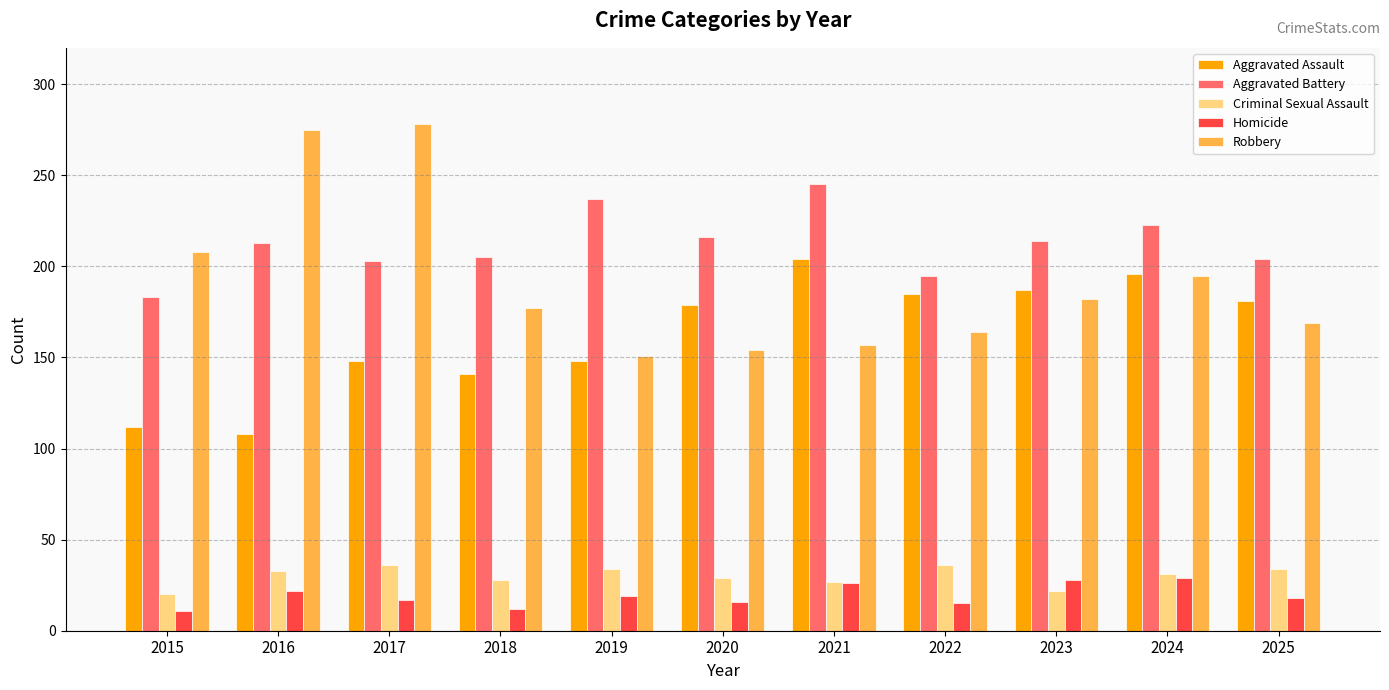

What is the total value across all series at 2018?

563